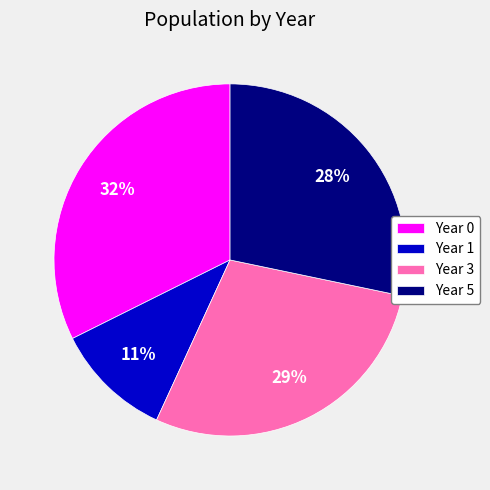

What percentage is the Year 3 slice, to the nearest percent?

29%